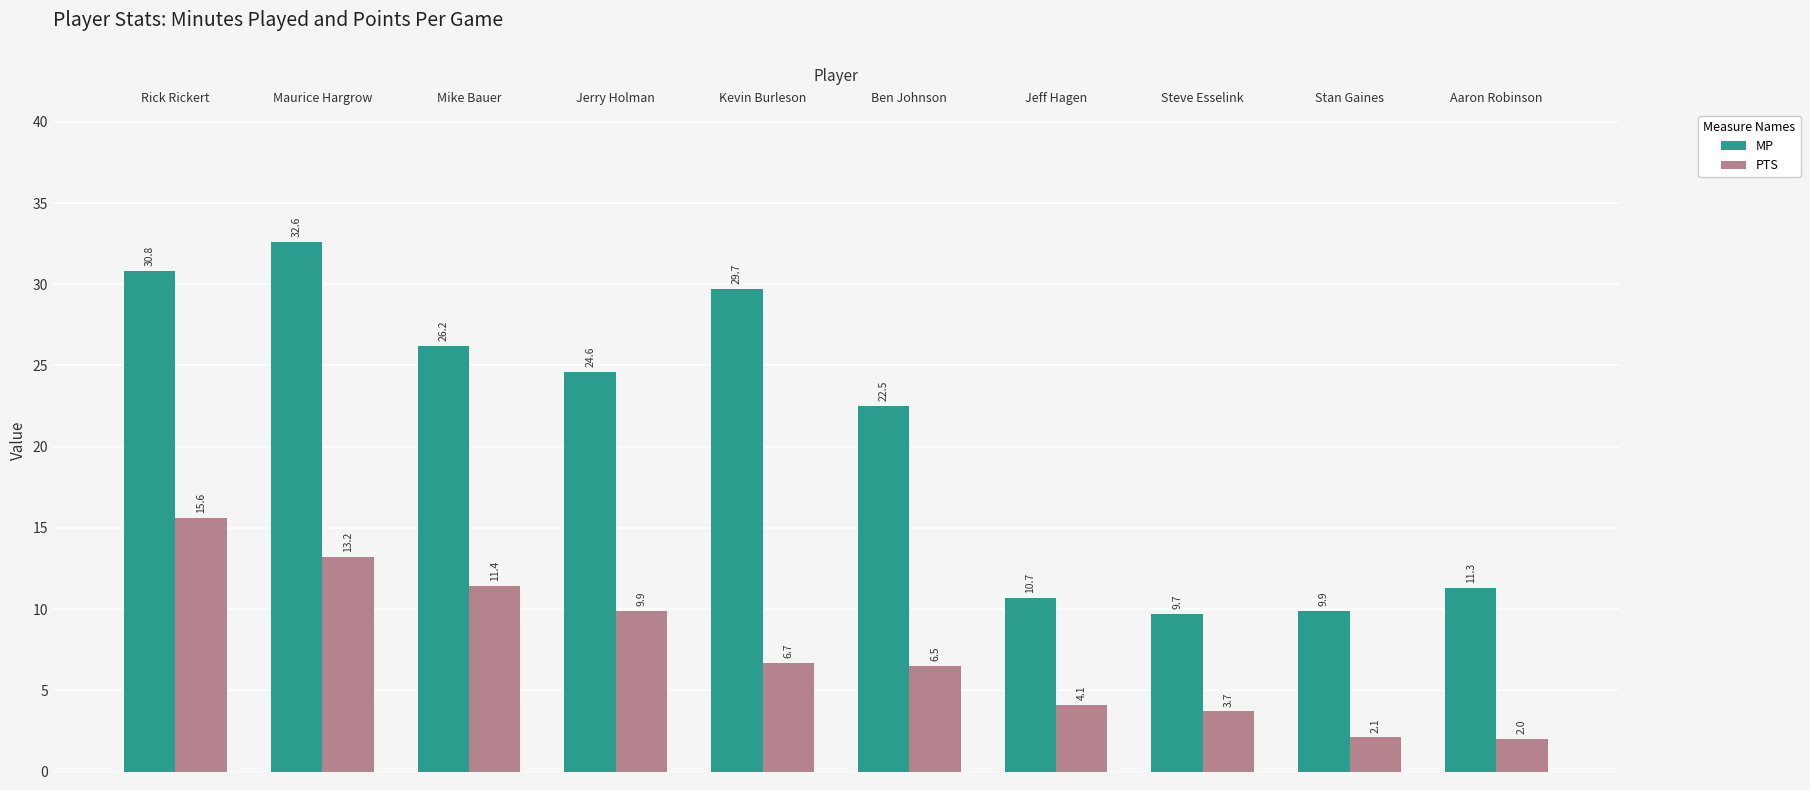

What is the minimum value for PTS?

2.0